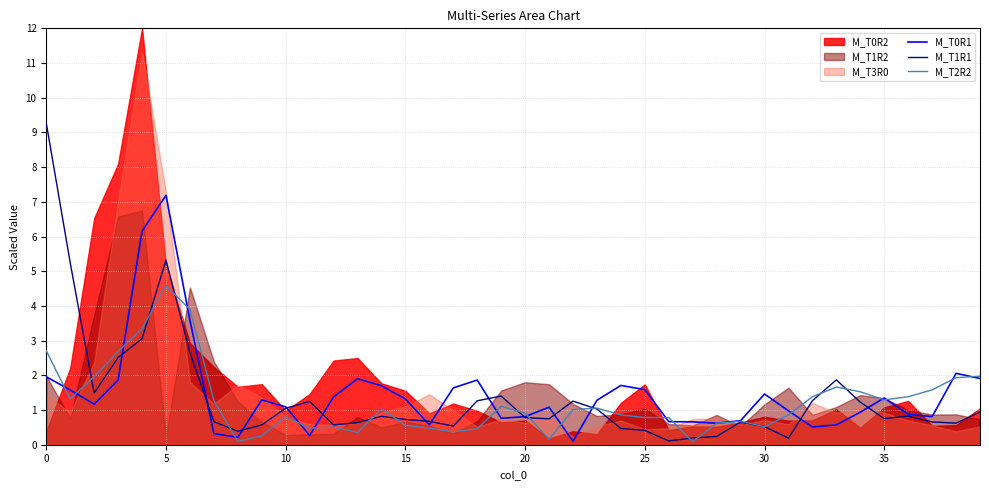

What is the average value of the M_T0R1 series?

1.5